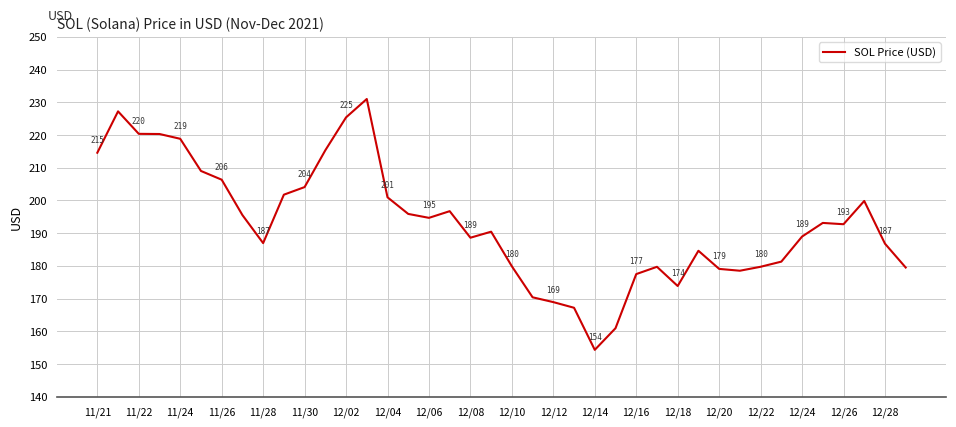

What is the minimum value shown in the chart?

154.3